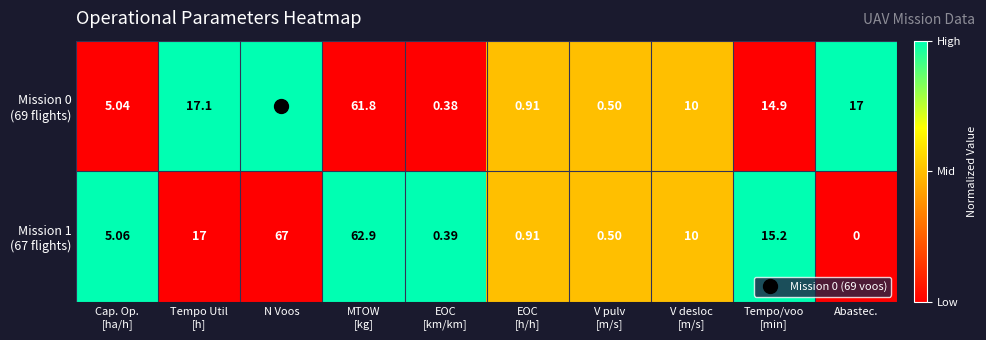

Which label corresponds to the largest value in the chart?

N Voos